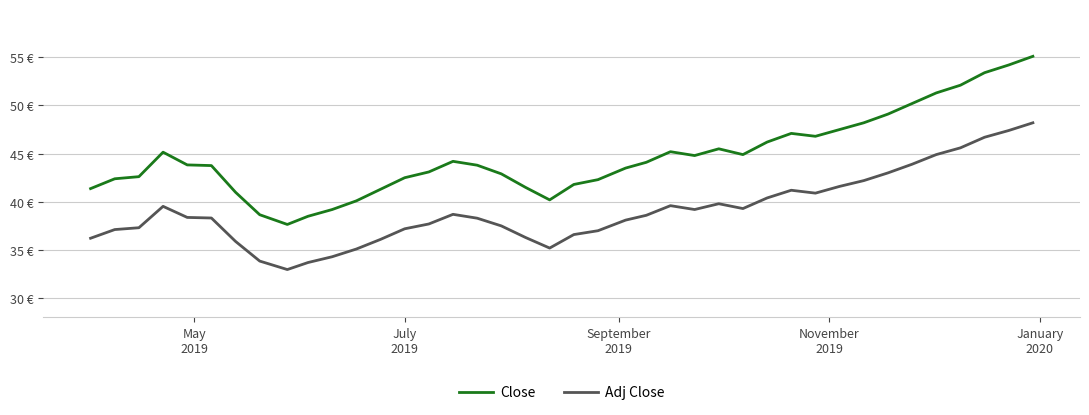

Does the chart display data point markers on the line(s)?

No